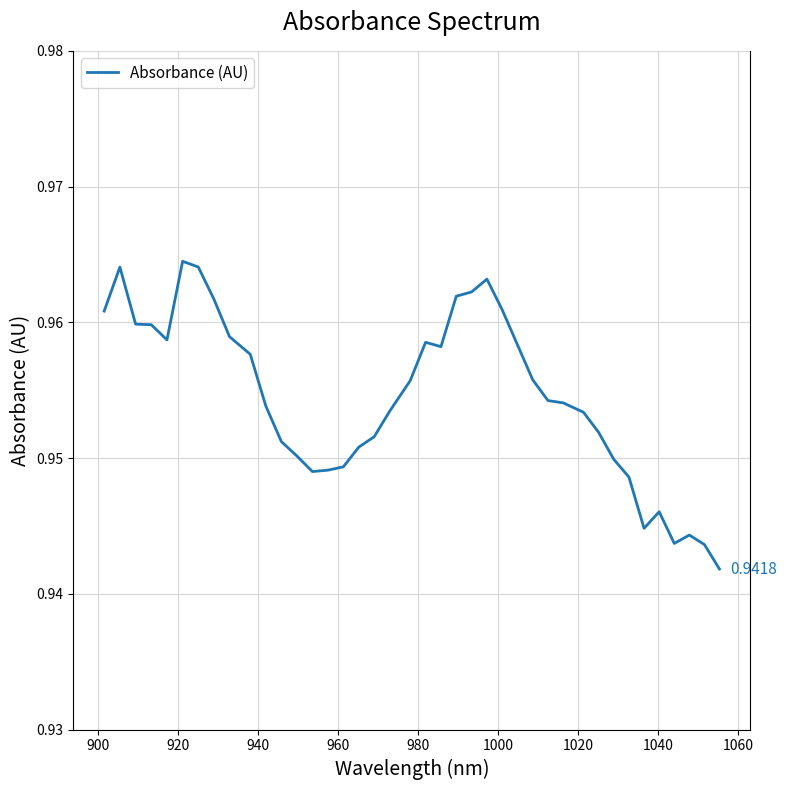

Does the chart have visible grid lines?

Yes